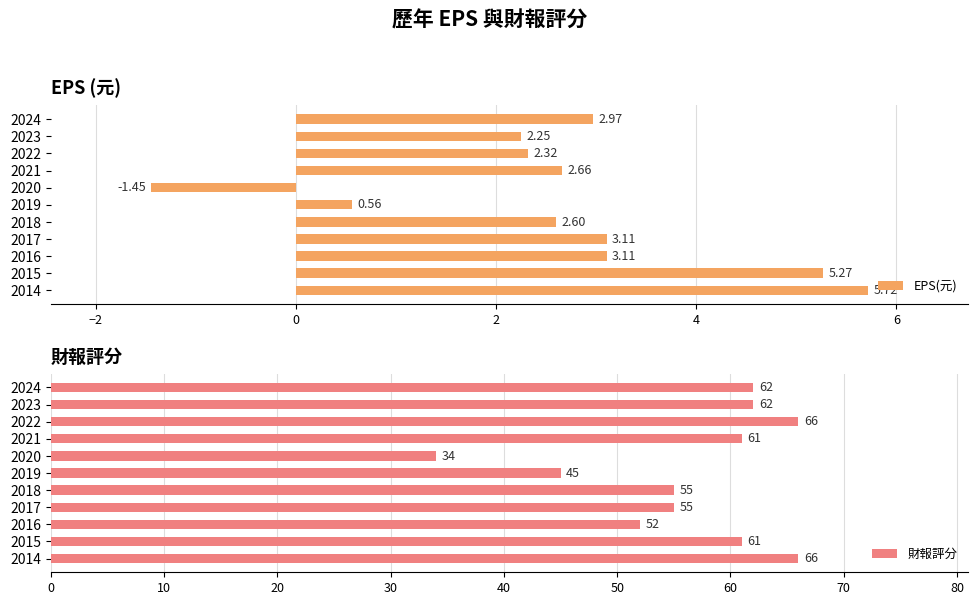

What are all the series names shown in the legend?

EPS(元), 財報評分